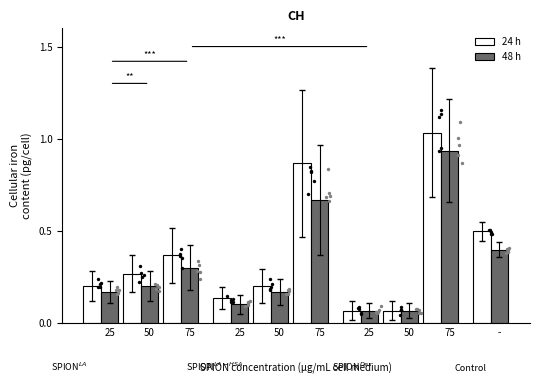

Is the value of 48 h at 25 greater than the value of 24 h at 75?

No